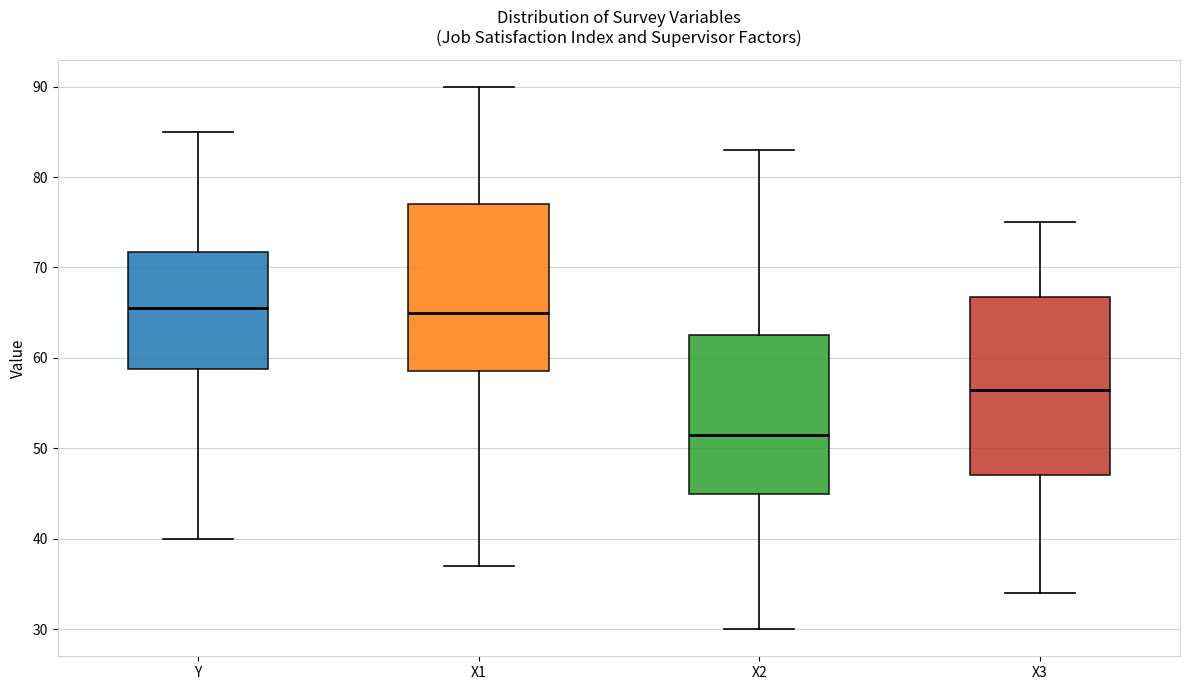

Comparing the boxes themselves (not the whiskers), which one is the tallest?

X3